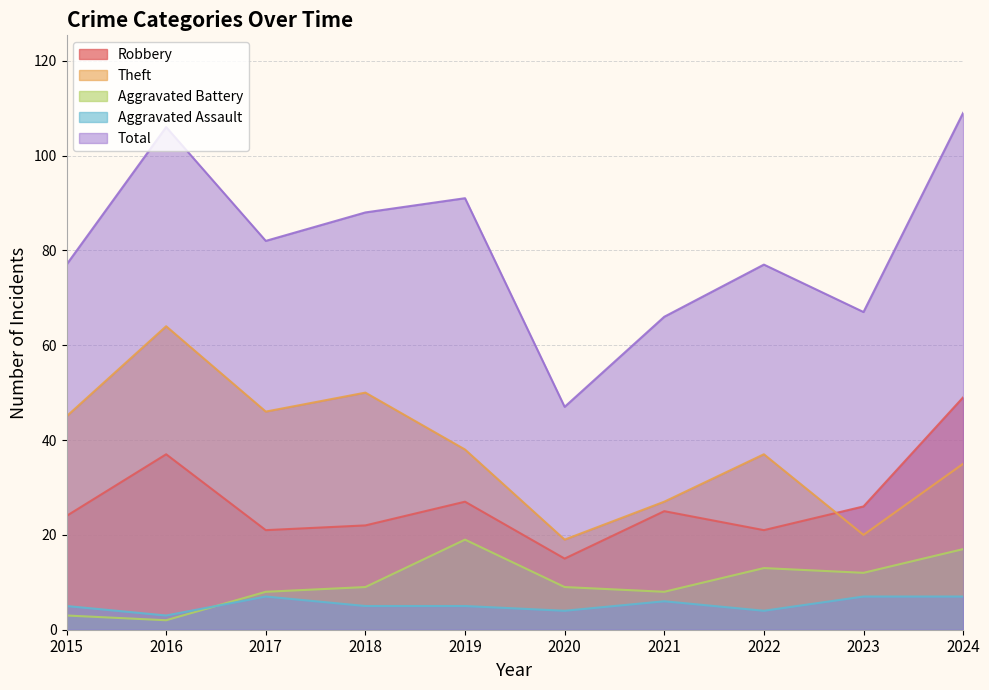

What is the average value of the Aggravated Assault series?

5